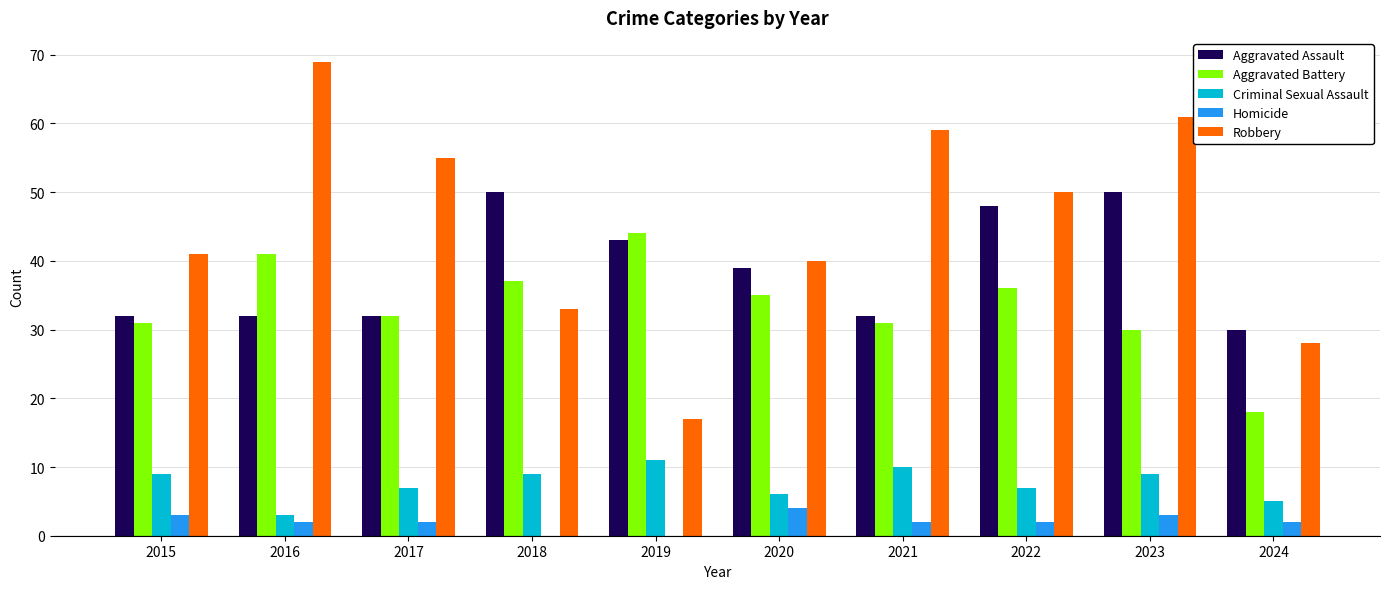

Reading left to right, list all the values displayed in this chart.

Aggravated Assault: 2015=32	2016=32	2017=32	2018=50	2019=43	2020=39	2021=32	2022=48	2023=50	2024=30
Aggravated Battery: 2015=31	2016=41	2017=32	2018=37	2019=44	2020=35	2021=31	2022=36	2023=30	2024=18
Criminal Sexual Assault: 2015=9	2016=3	2017=7	2018=9	2019=11	2020=6	2021=10	2022=7	2023=9	2024=5
Homicide: 2015=3	2016=2	2017=2	2018=0	2019=0	2020=4	2021=2	2022=2	2023=3	2024=2
Robbery: 2015=41	2016=69	2017=55	2018=33	2019=17	2020=40	2021=59	2022=50	2023=61	2024=28